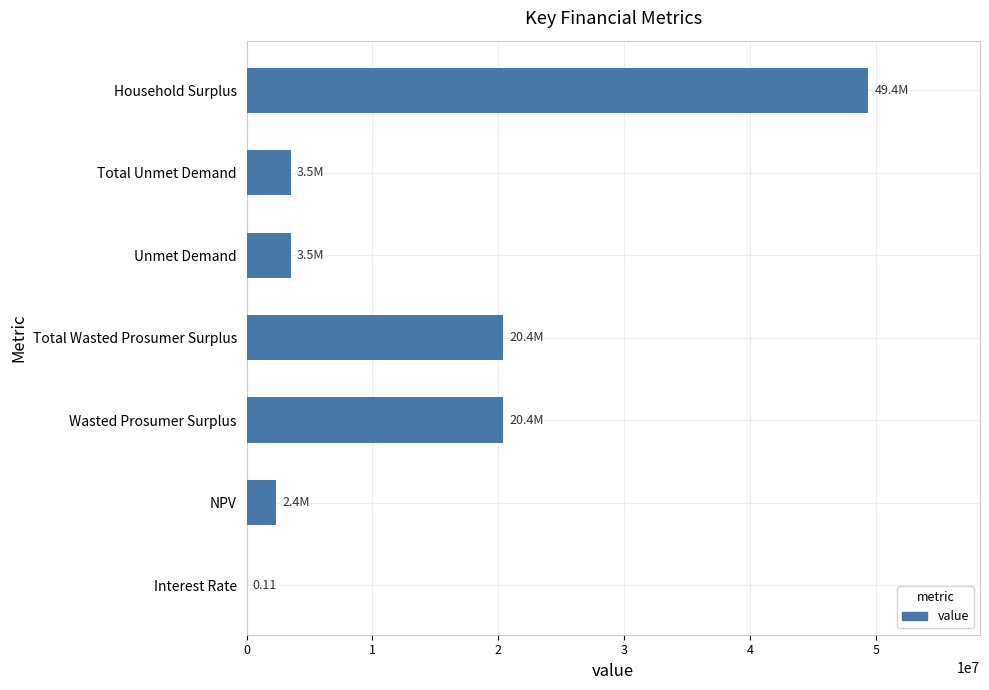

Which has a higher value, Household Surplus or Total Unmet Demand?

Household Surplus